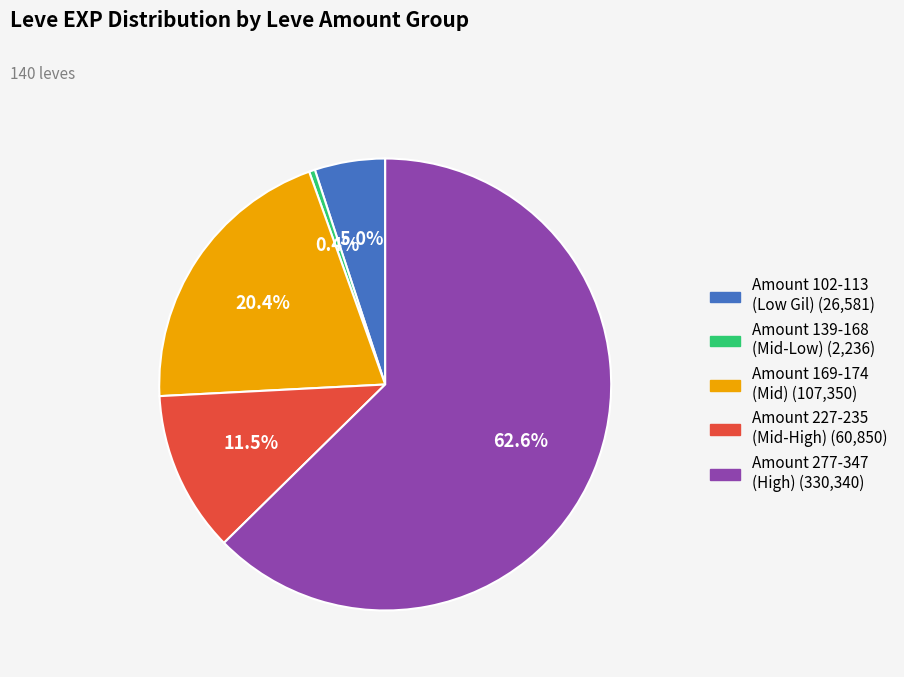

Does any single category account for the majority?

Yes